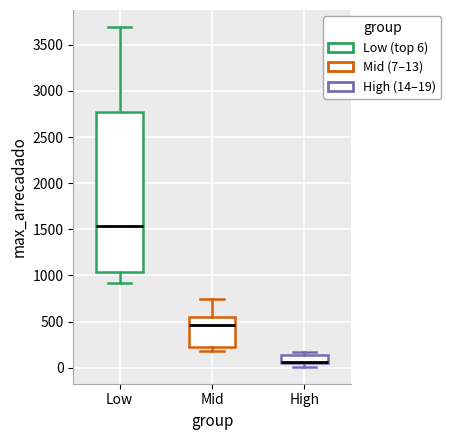

Reading left to right, read every box against the y-axis: the position of its median line, the range the box covers, and the ends of its whiskers. The values are not printed on the chart, so give them approximately, as read against the axis.

Low: median 1550, box 1050 to 2750, whiskers 900 to 3700
Mid: median 450, box 200 to 550, whiskers 200 (just below the box's lower edge) to 750
High: median 50 (drawn on the box's lower edge), box 50 to 150, whiskers 0 to 150 (just above the box's upper edge)